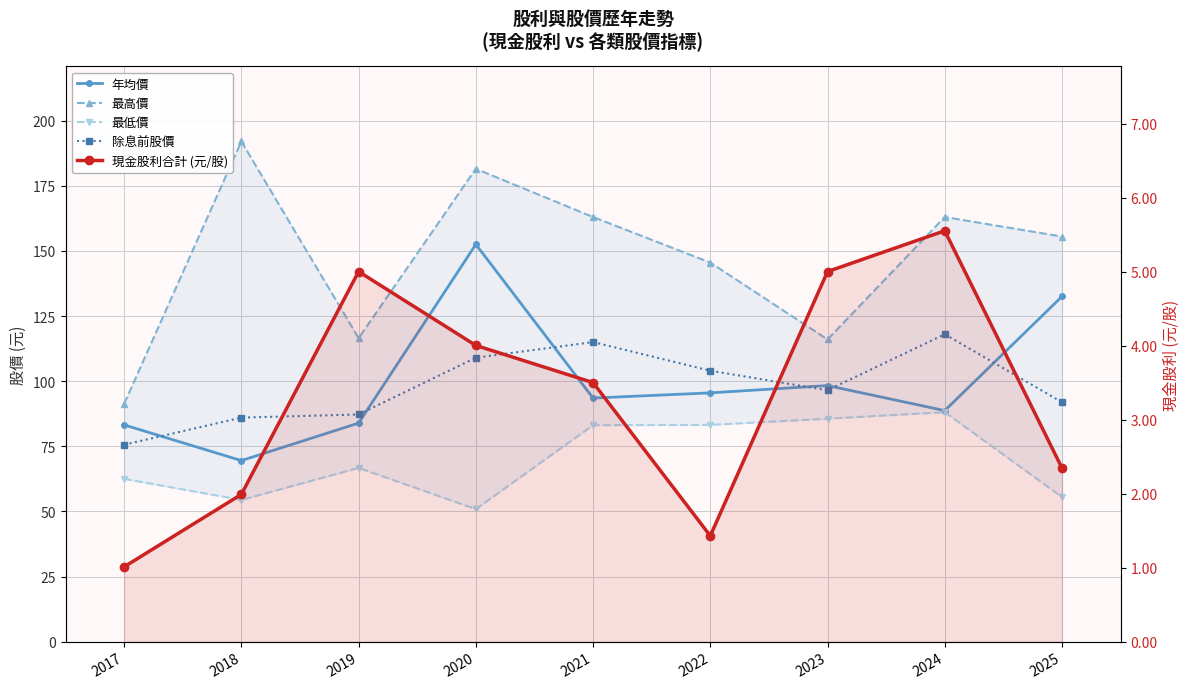

What is the sum of all 年均價 values?

897.6